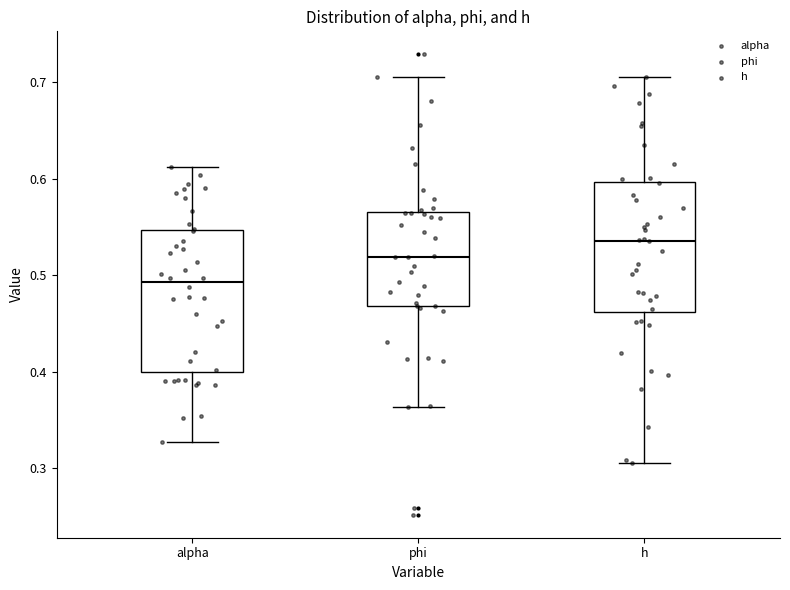

Reading left to right, read every box against the y-axis: the position of its median line, the range the box covers, and the ends of its whiskers. The values are not printed on the chart, so give them approximately, as read against the axis.

alpha: median 0.49, box 0.40 to 0.55, whiskers 0.33 to 0.61
phi: median 0.52, box 0.47 to 0.57, whiskers 0.36 to 0.71
h: median 0.54, box 0.46 to 0.60, whiskers 0.31 to 0.71